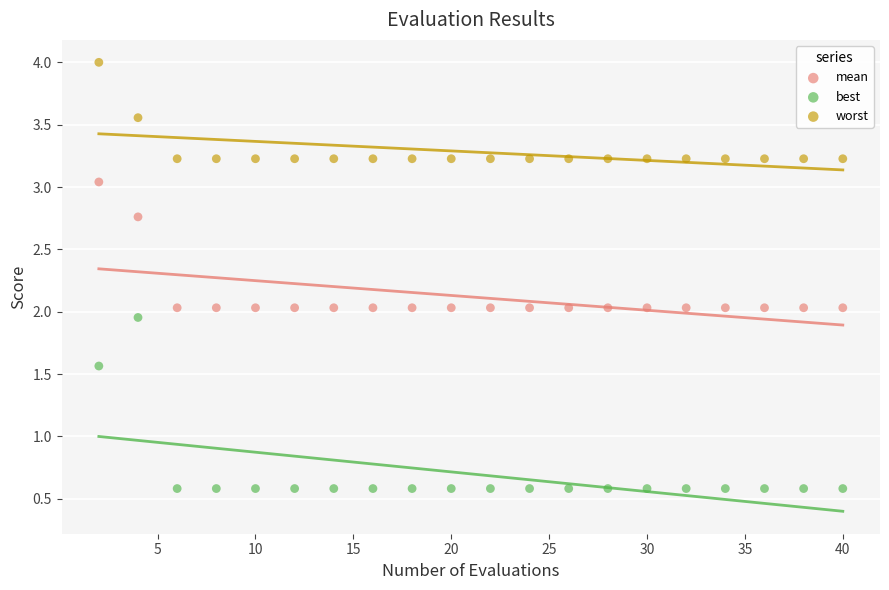

In the worst series, what Y value is closest to 3?

3.2